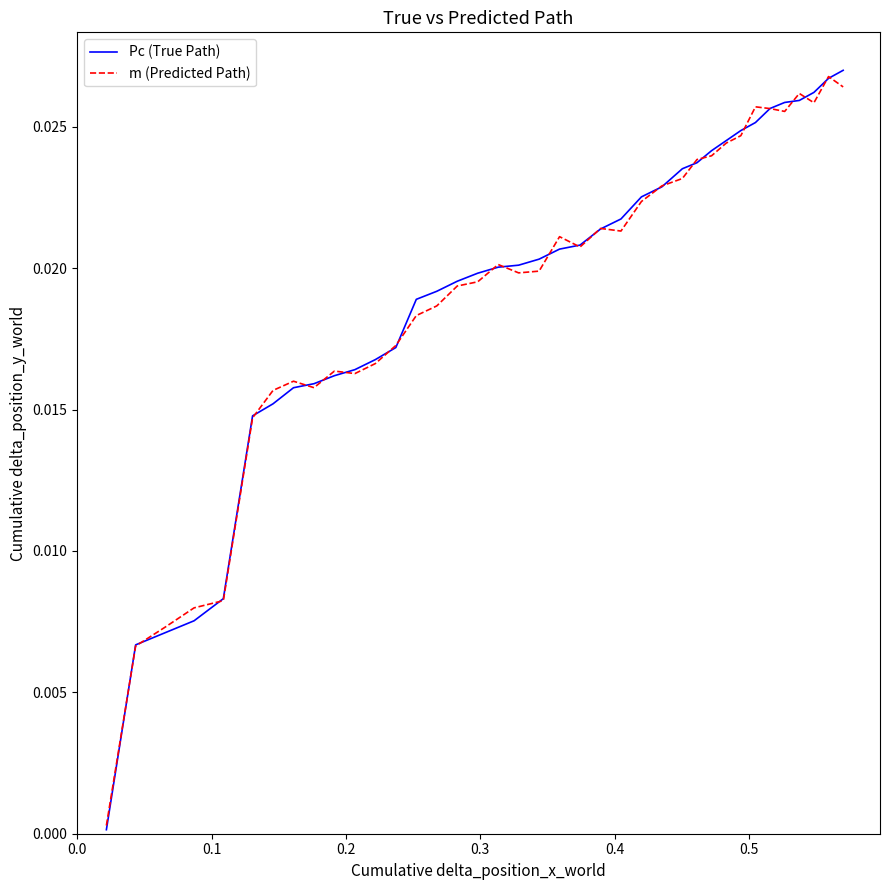

Which series has the widest spread of values?

Pc (True Path)